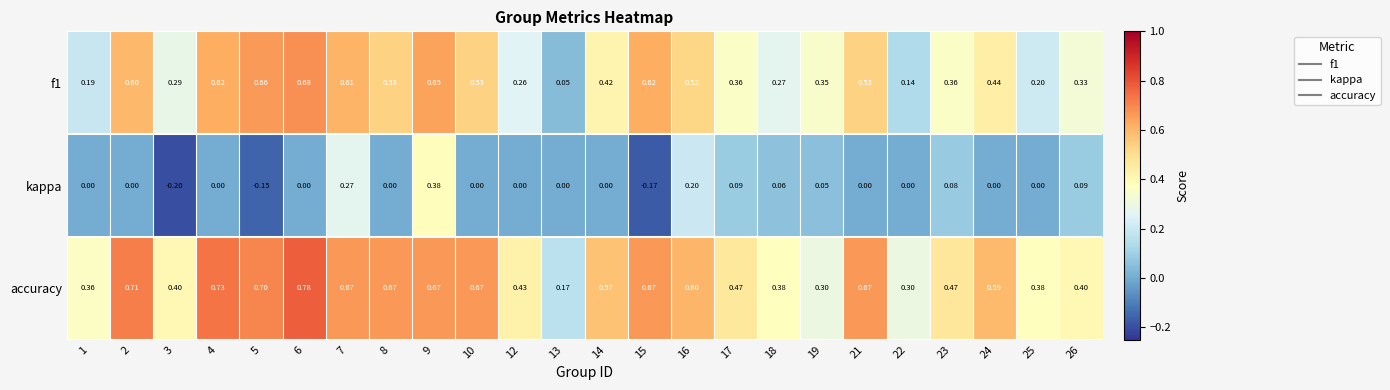

Between 5 and 8, which series saw the biggest shift?

kappa